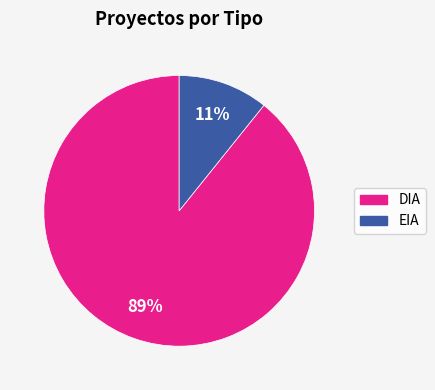

What percentage is the EIA slice, to the nearest percent?

11%